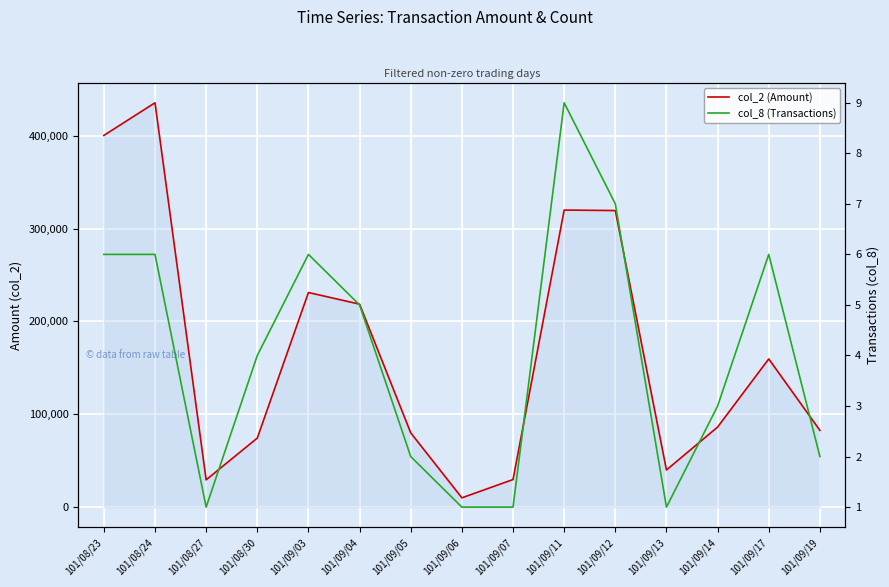

Where is the first local maximum for col_2 (Amount)?

101/08/24